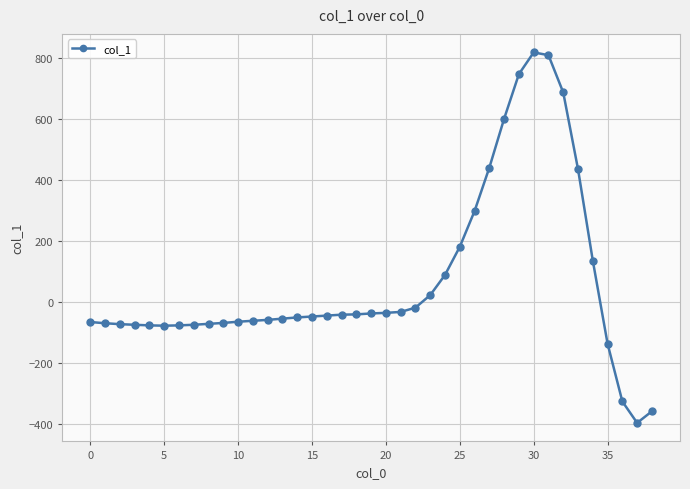

What is the greatest value displayed?

817